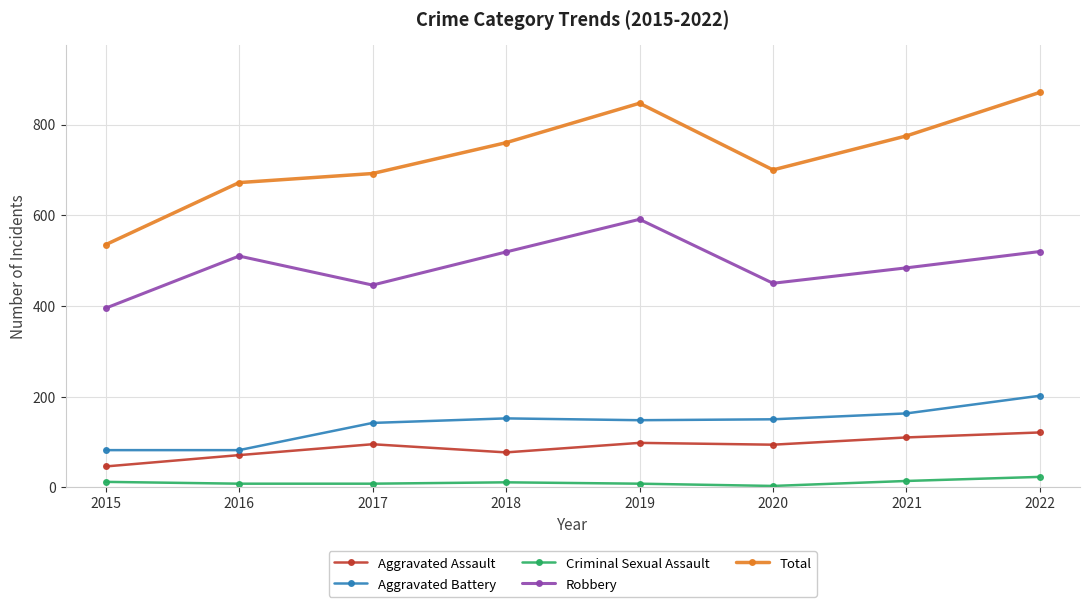

Which series has the largest total across all categories?

Total